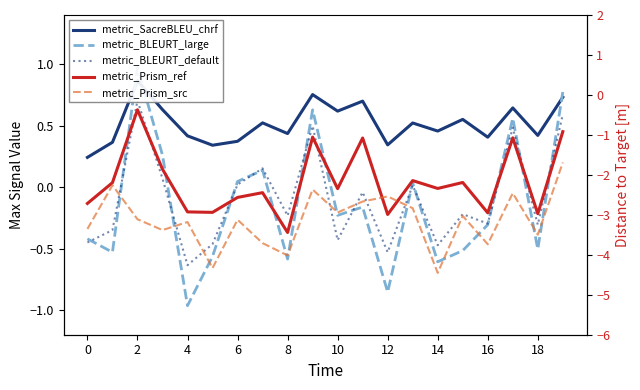

What is the minimum value shown in the chart?

-4.5